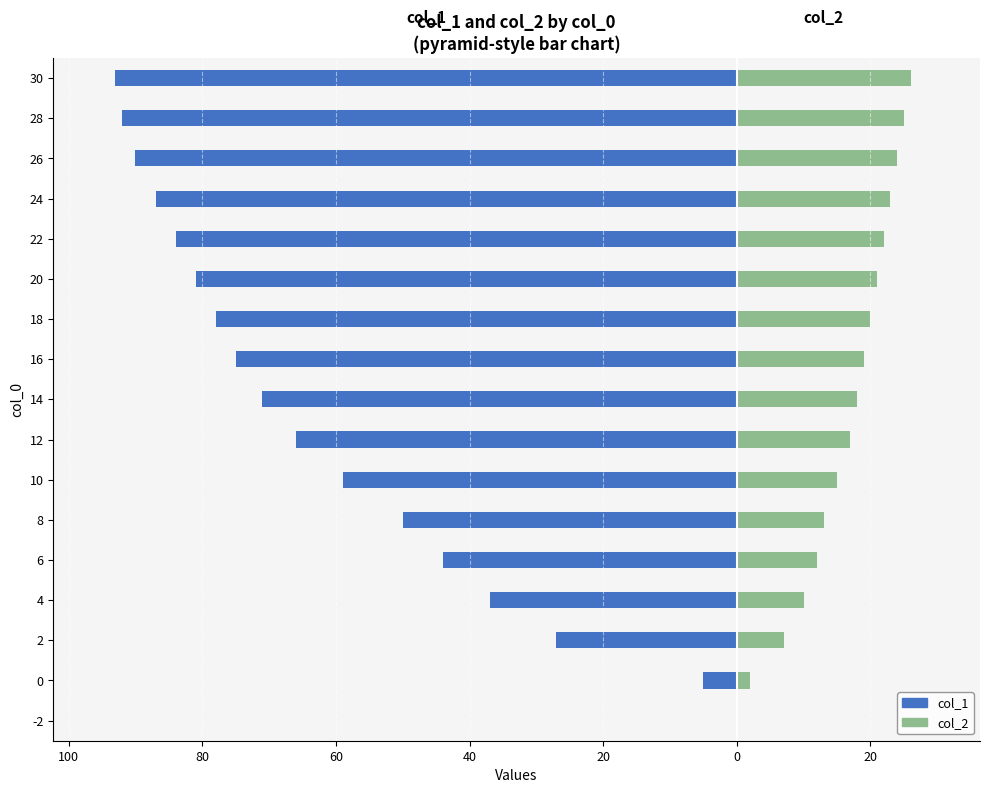

Reading left to right, what are all the values shown in this chart?

col_1: 0	-5	-27	-37	-44	-50	-59	-66	-71	-75	-78	-81	-84	-87	-90	-92	-93
col_2: 0	2	7	10	12	13	15	17	18	19	20	21	22	23	24	25	26